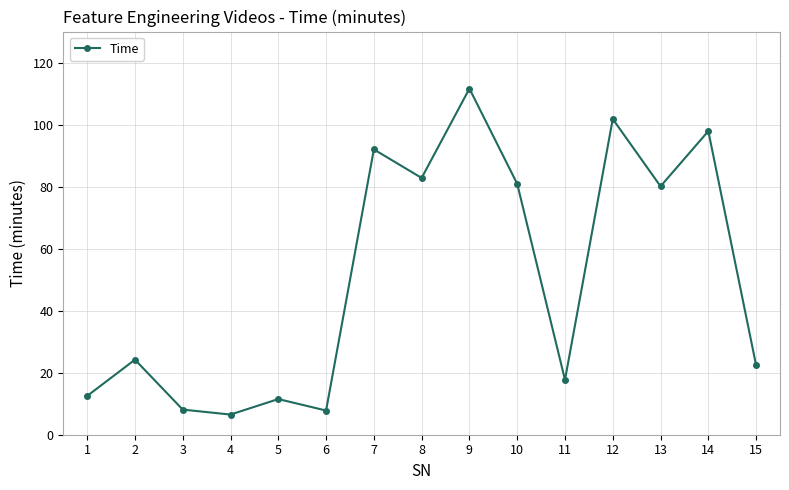

What is the value of the 12th point from the left?

101.8